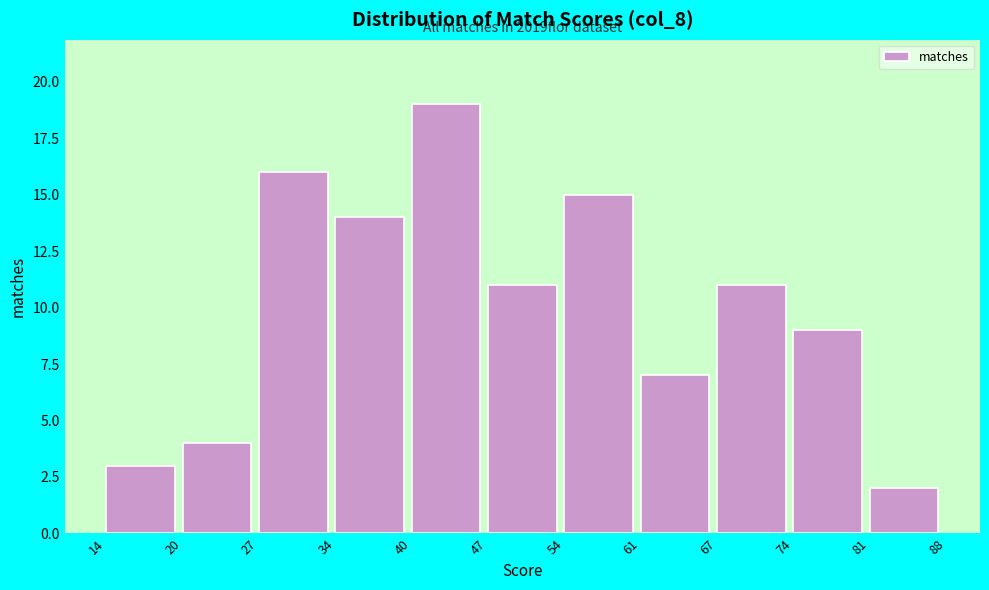

Reading left to right, list all the values displayed in this chart.

3	4	16	14	19	11	15	7	11	9	2